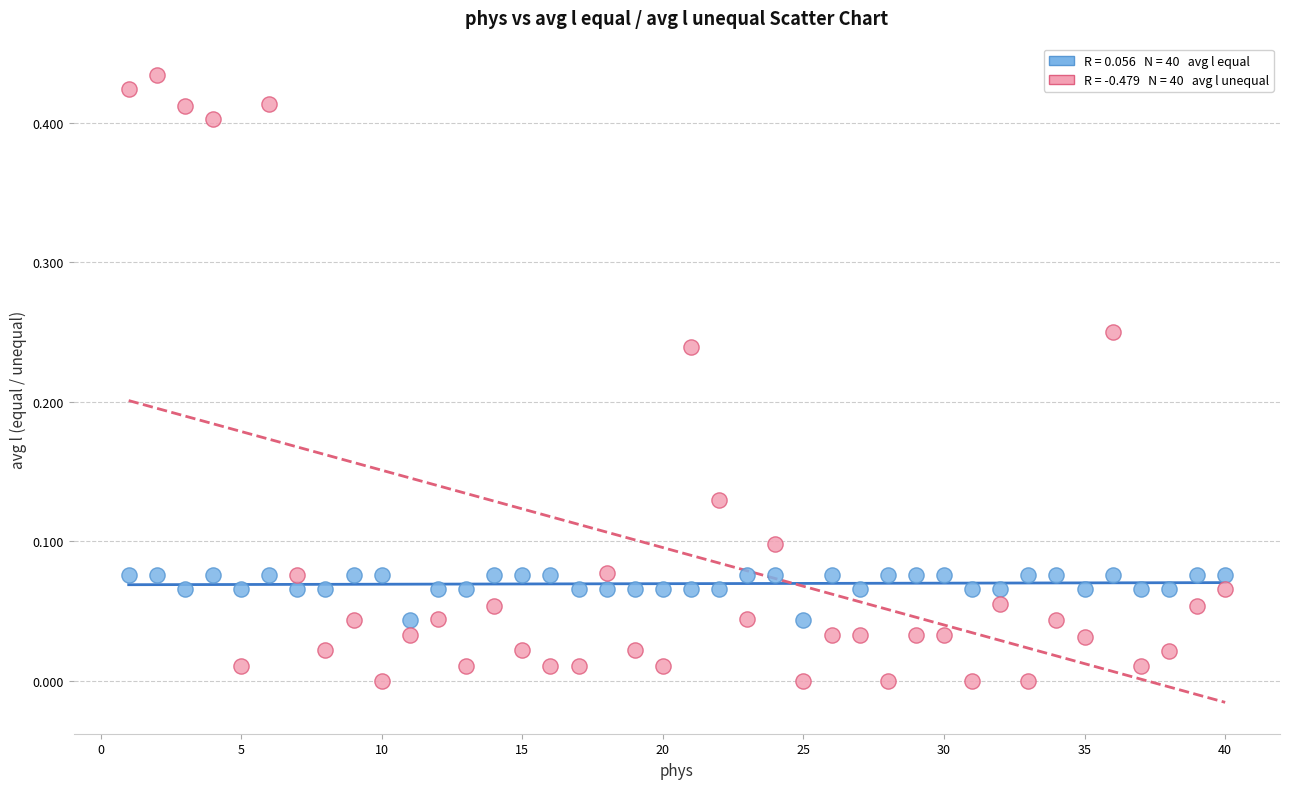

Across all data points, what is the range of X values (max minus min)?

39.0